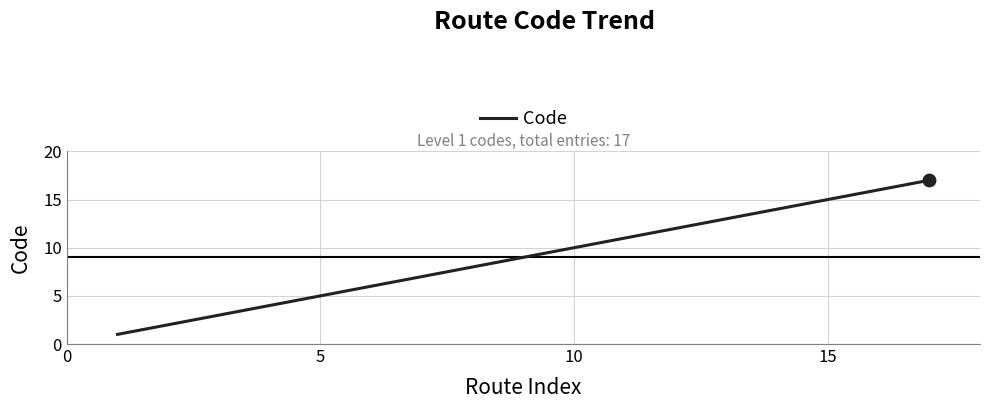

What is the greatest value displayed?

17